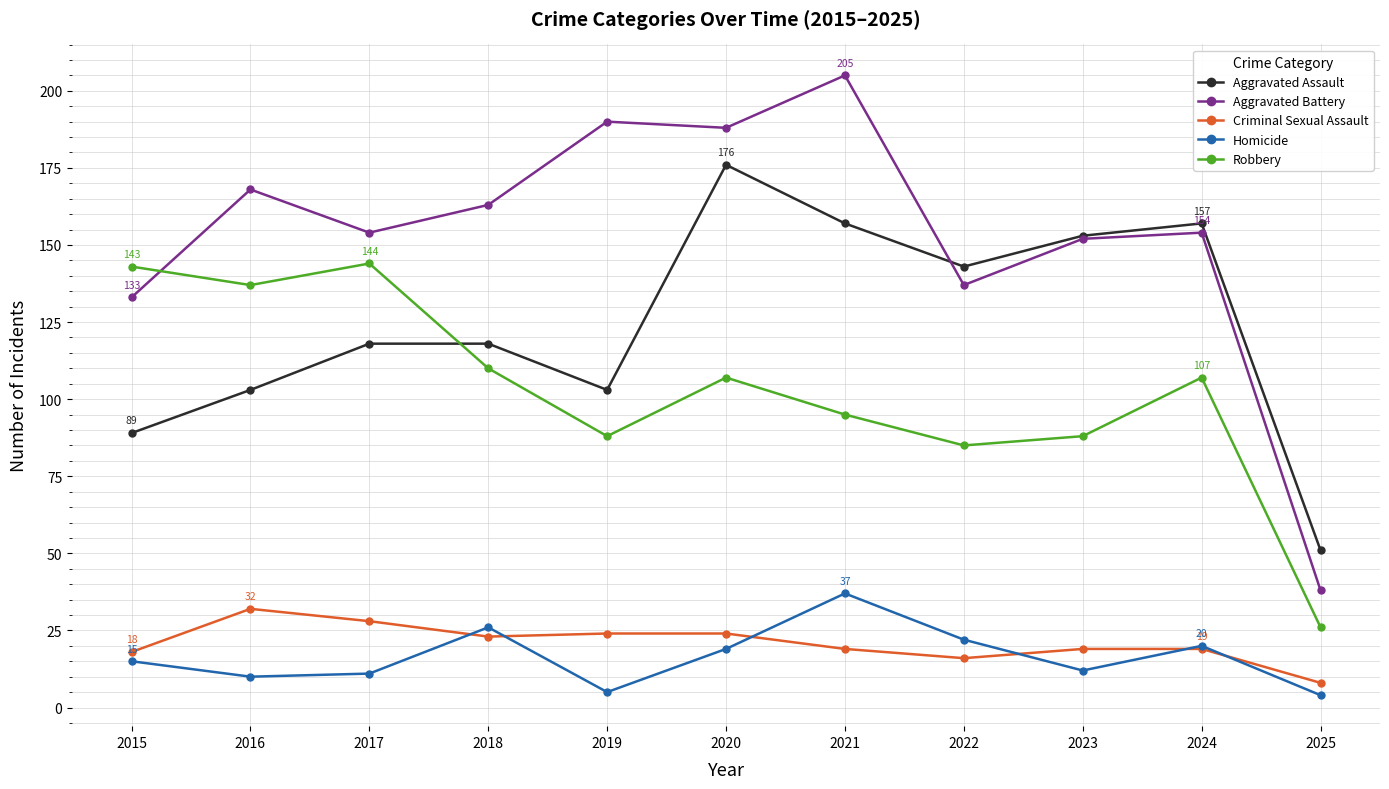

How many lines are shown in the chart?

5